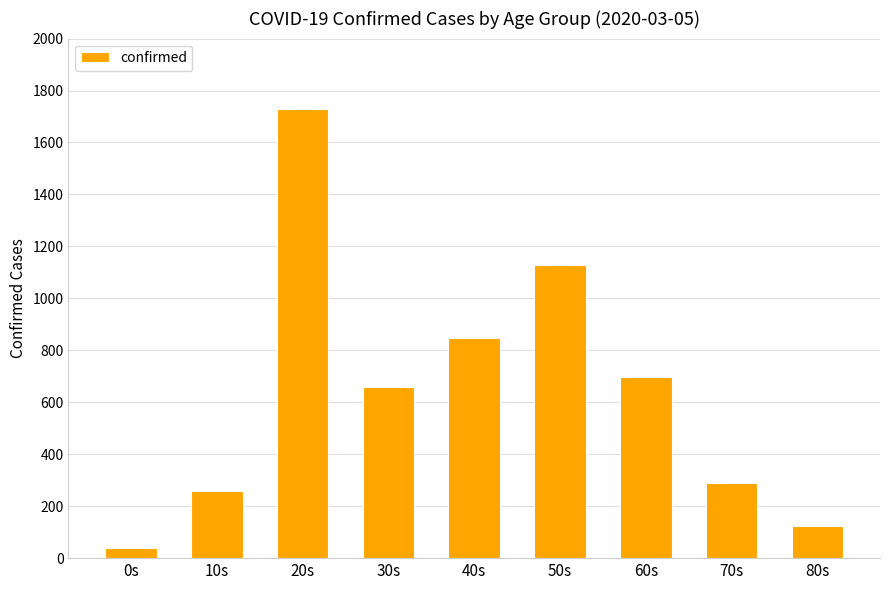

The value at 80s is 124. True or false?

True